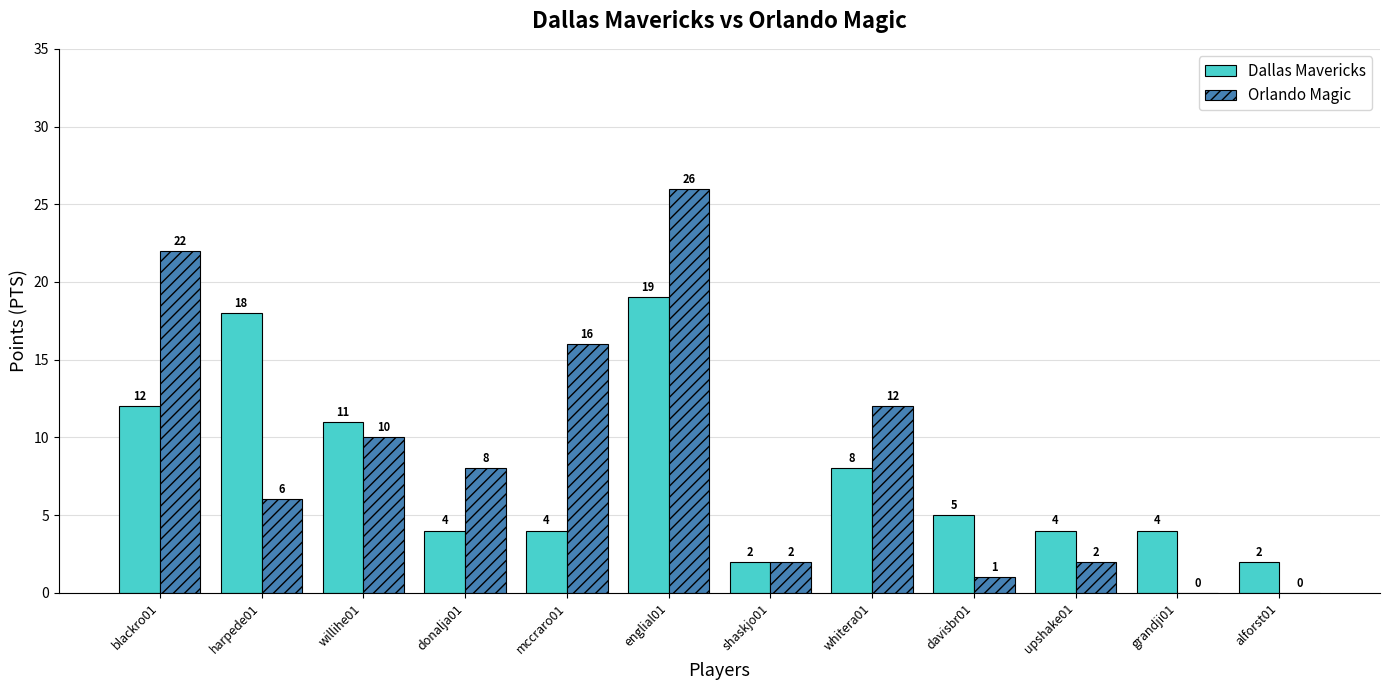

How many values in Orlando Magic are above zero?

10